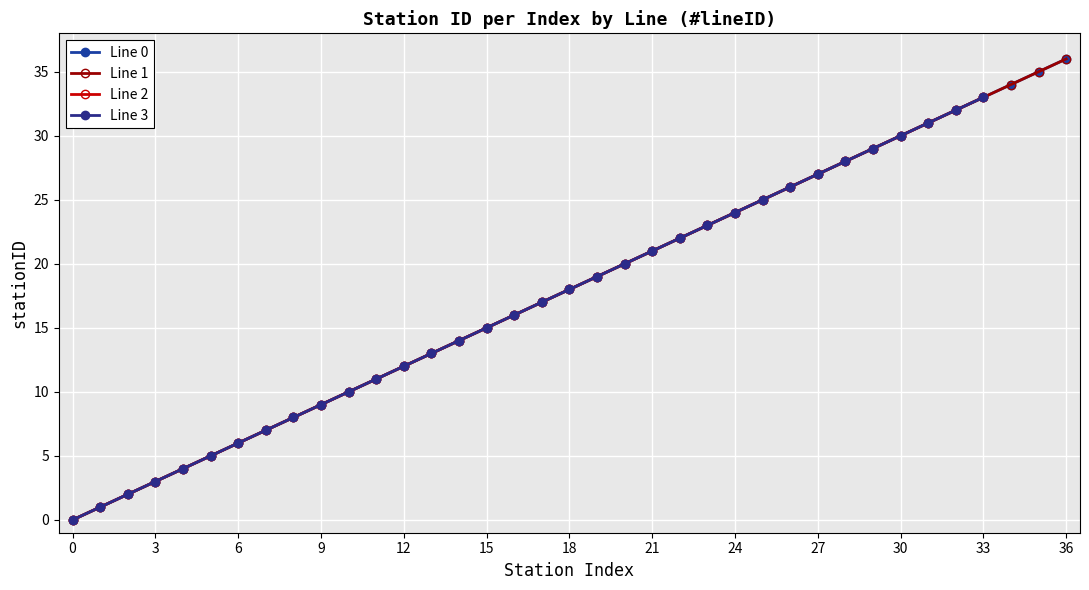

Is it true that Line 0 equals 13 at 24?

False